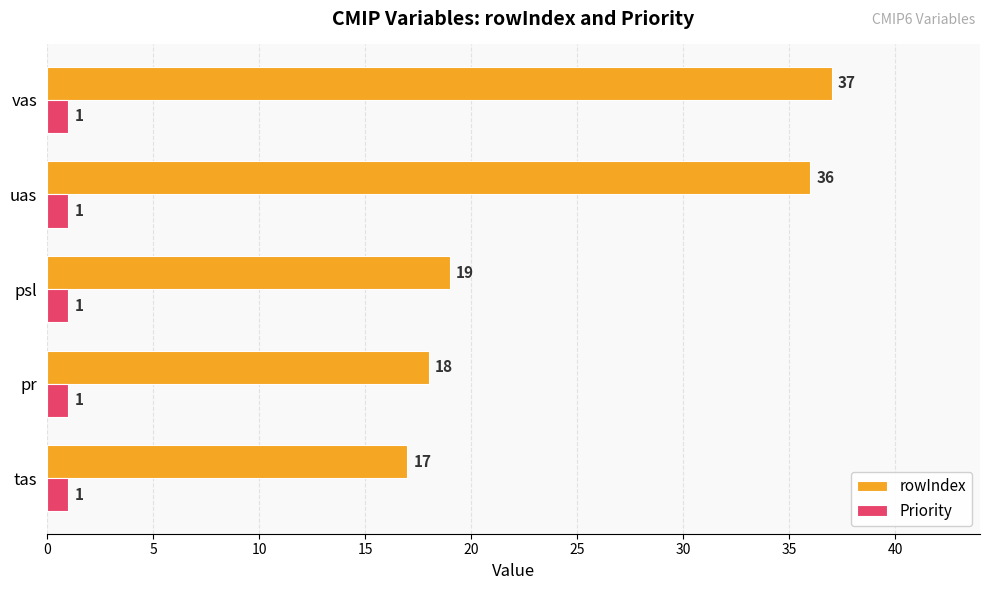

Is it true that rowIndex equals 36 at uas?

True